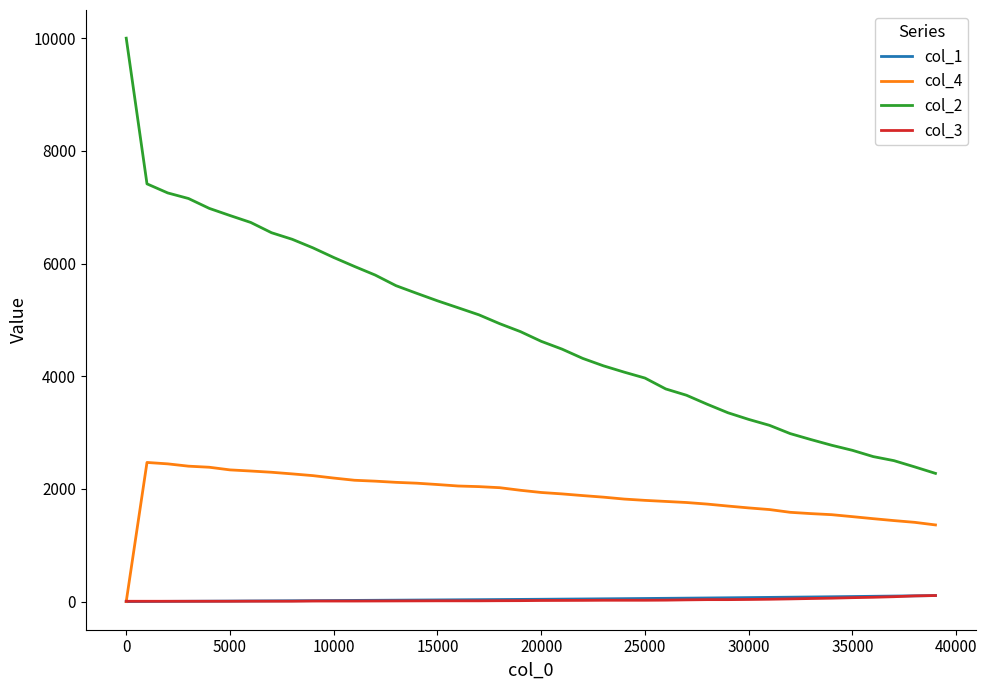

What is the lowest value of the col_2 series?

2275.0